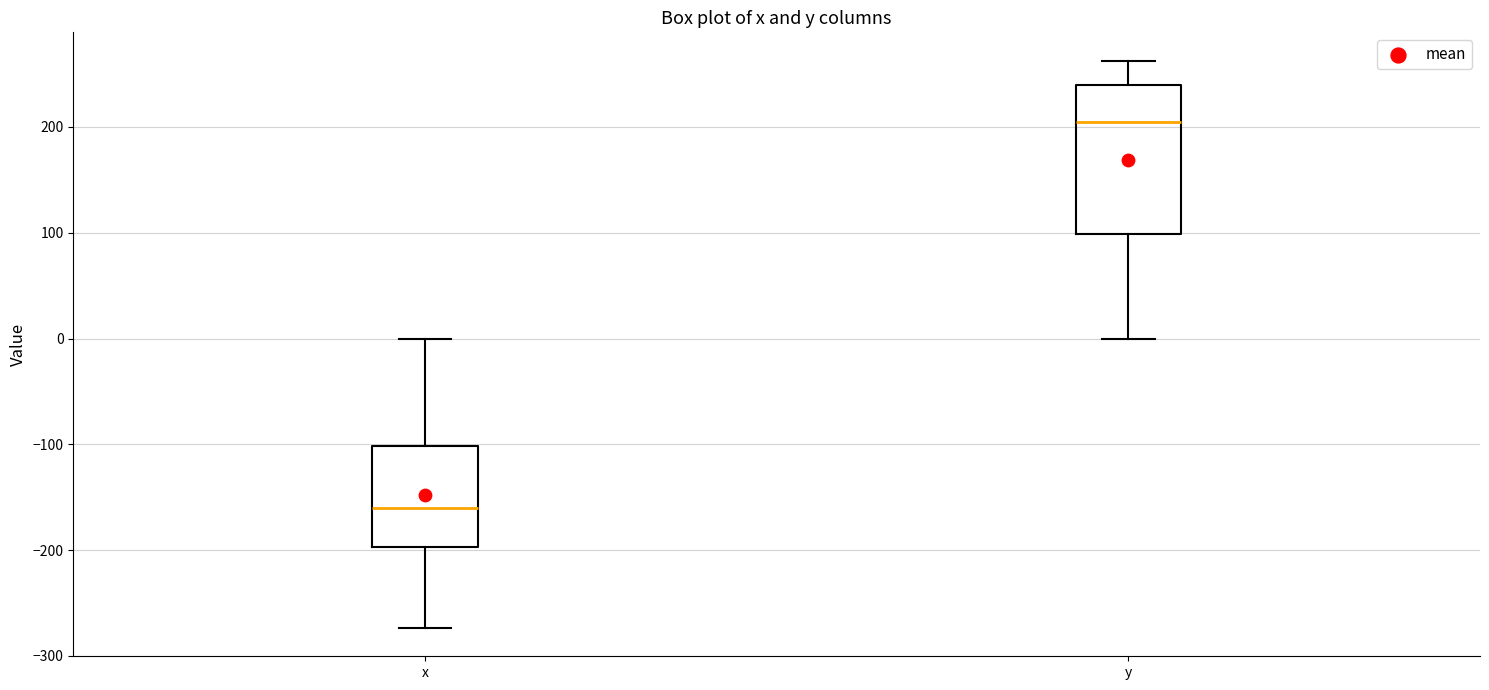

Reading left to right, read every box against the y-axis: the position of its median line, the range the box covers, and the ends of its whiskers. The values are not printed on the chart, so give them approximately, as read against the axis.

x: median -160, box -200 to -100, whiskers -270 to 0
y: median 200, box 100 to 240, whiskers 0 to 260